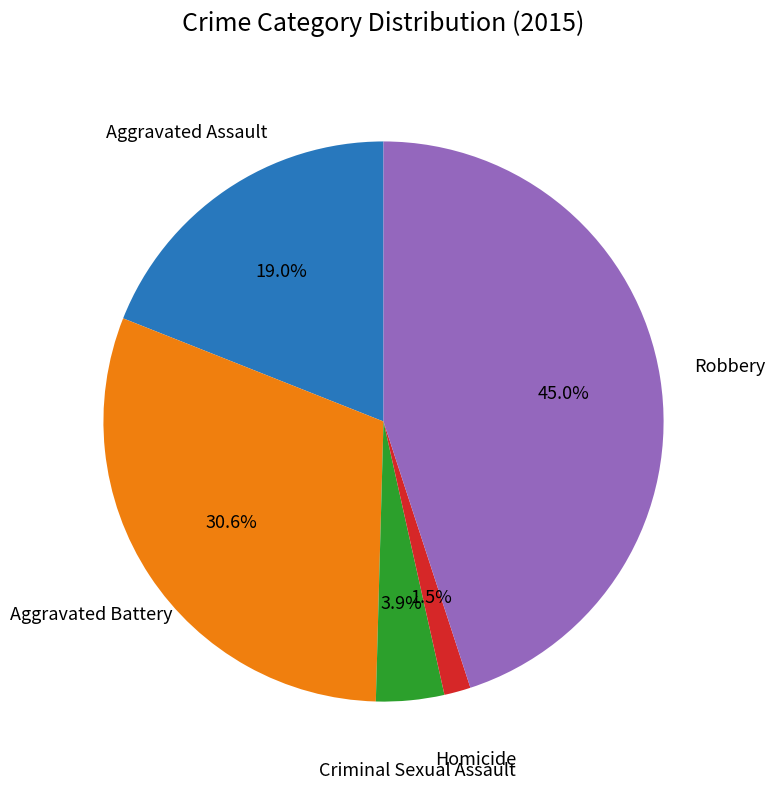

Do Robbery and Criminal Sexual Assault together represent more than half of the pie?

No